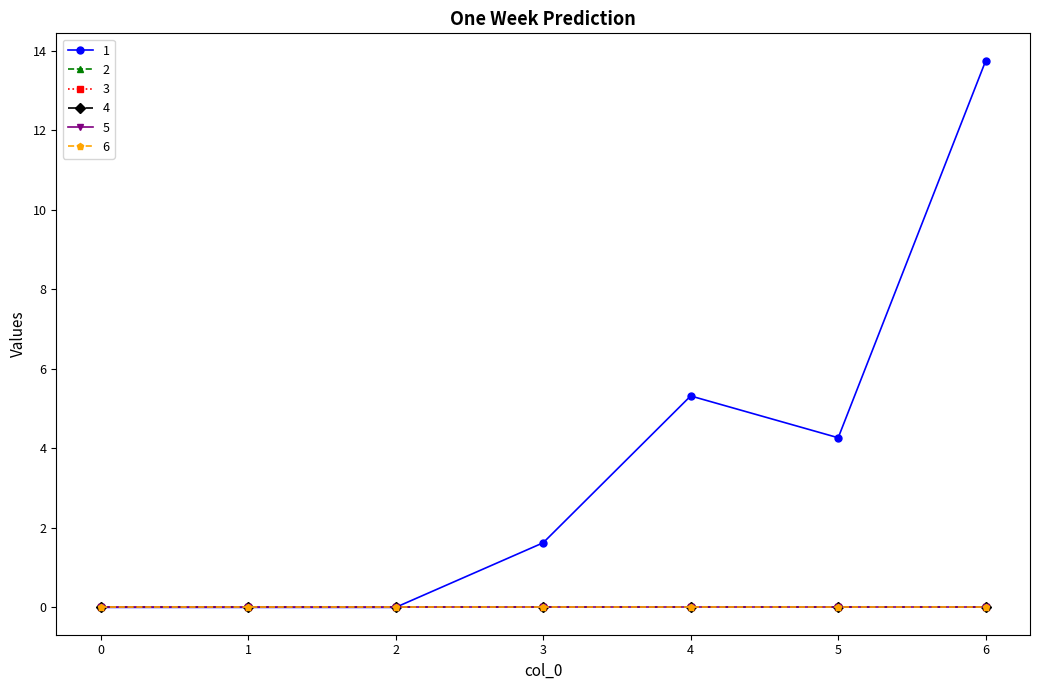

List the labels in order of 6 value, largest first.

0, 1, 2, 3, 4, 5, 6